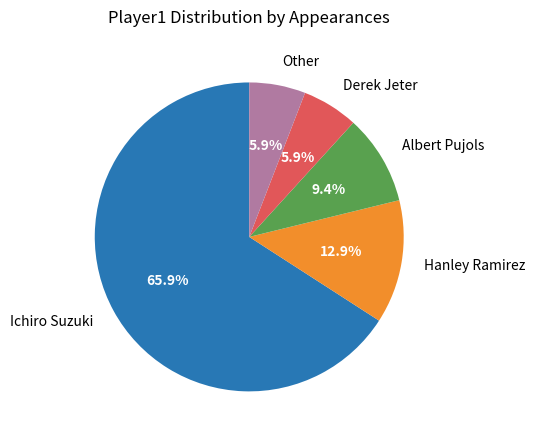

Combined, do Hanley Ramirez and Ichiro Suzuki account for over 50%?

Yes